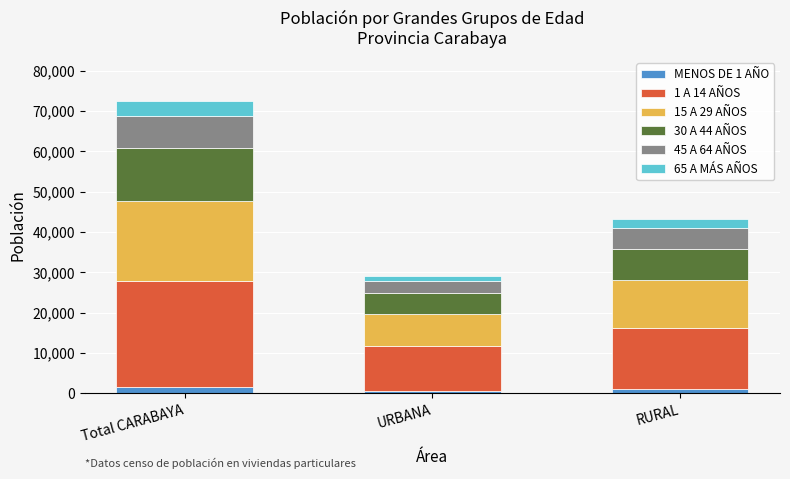

Between RURAL and Total CARABAYA, which is larger?

Total CARABAYA